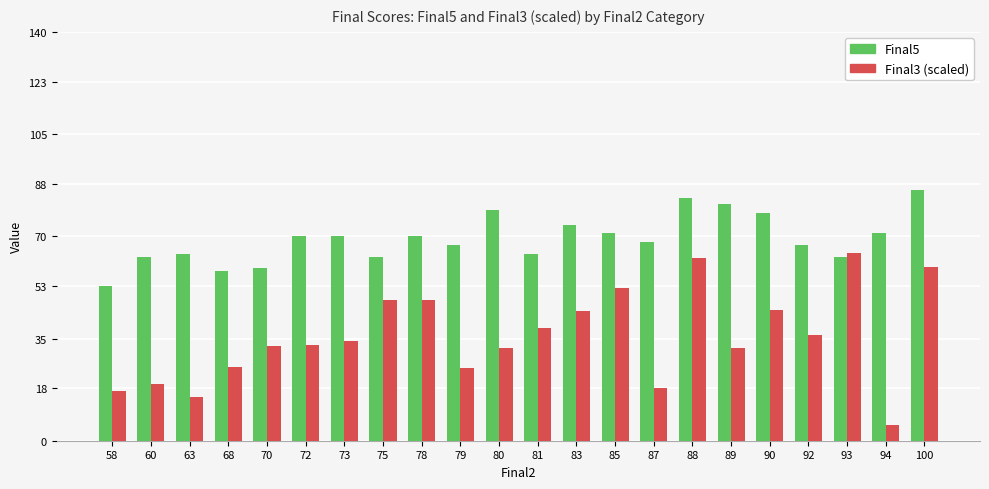

The value of Final5 at 88 is 83.0. True or false?

True